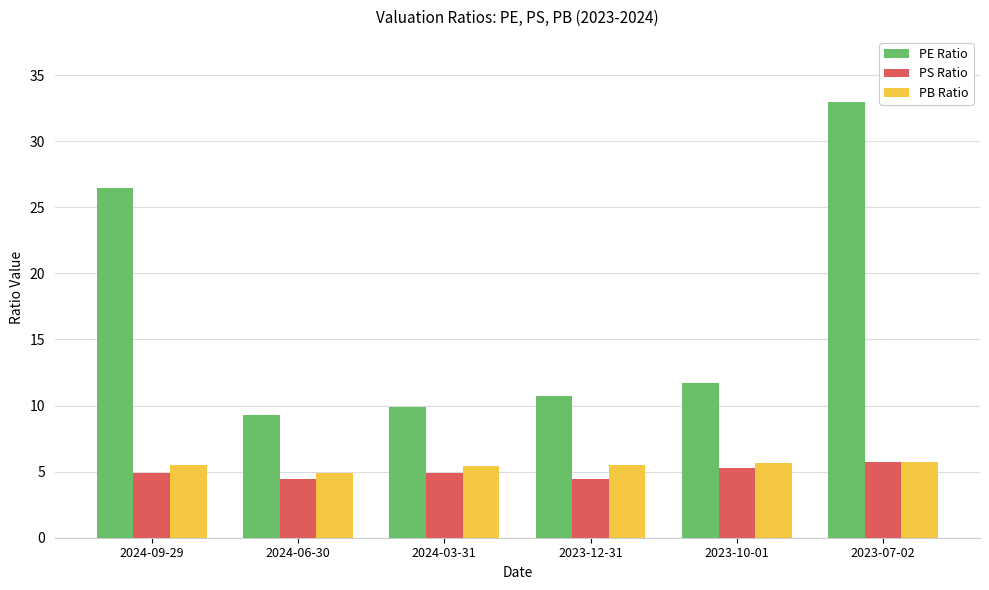

Which label corresponds to the largest value in the chart?

2023-07-02